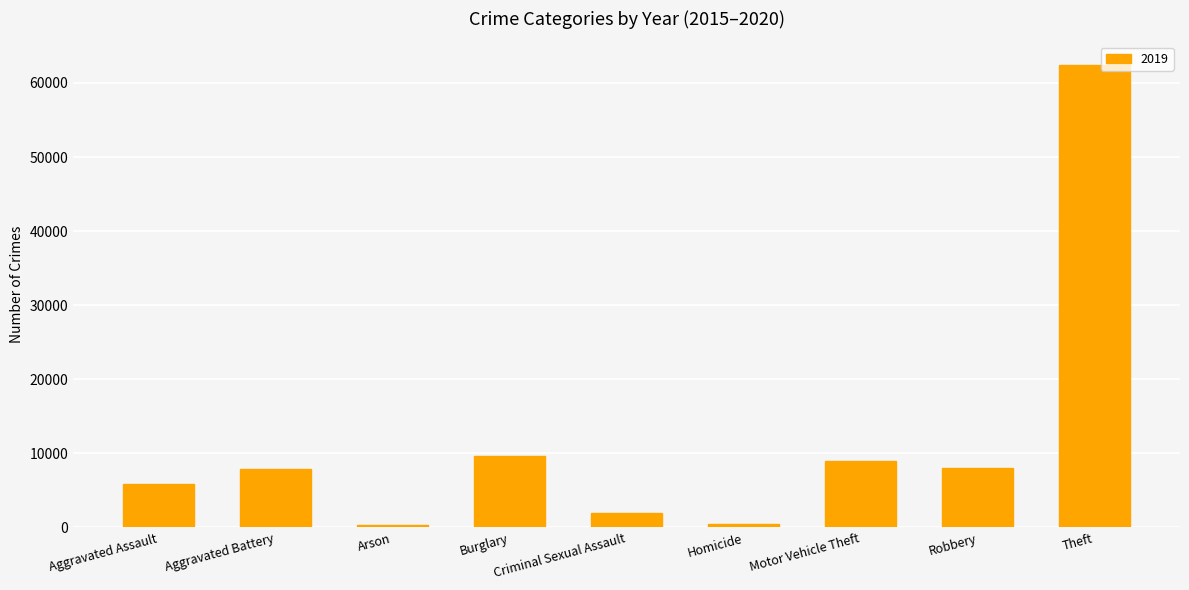

Is it true that the value at Robbery is 7994?

True